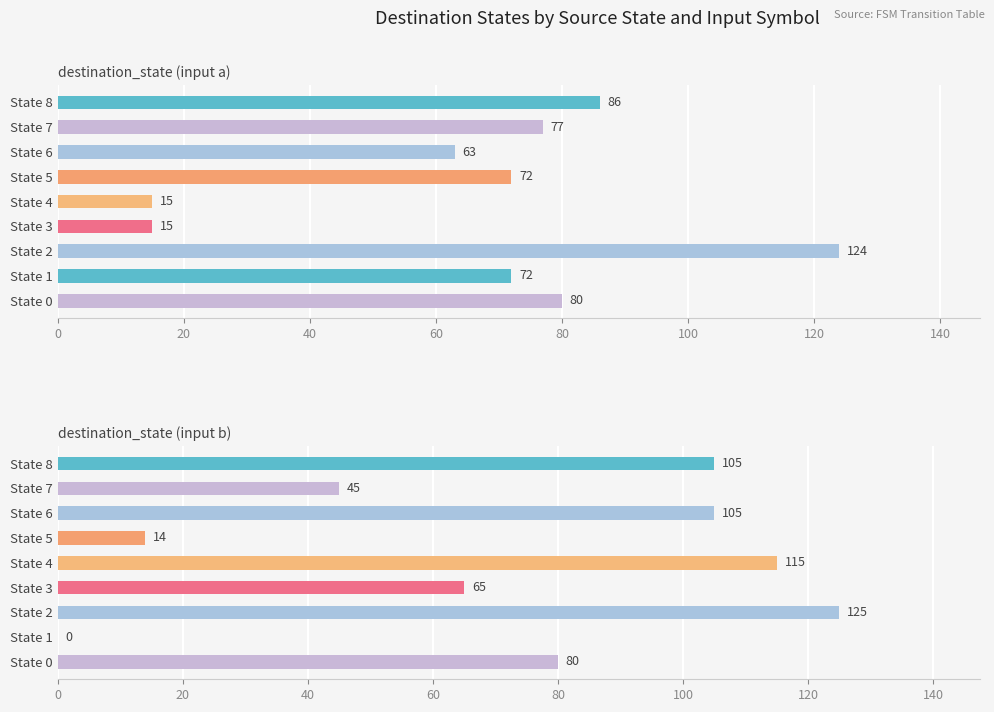

Read the destination_state (input b) value at State 2.

125